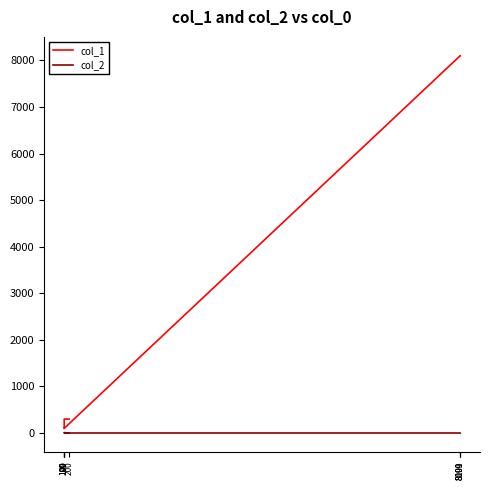

Rank the series by their maximum value, from lowest to highest.

col_2, col_1